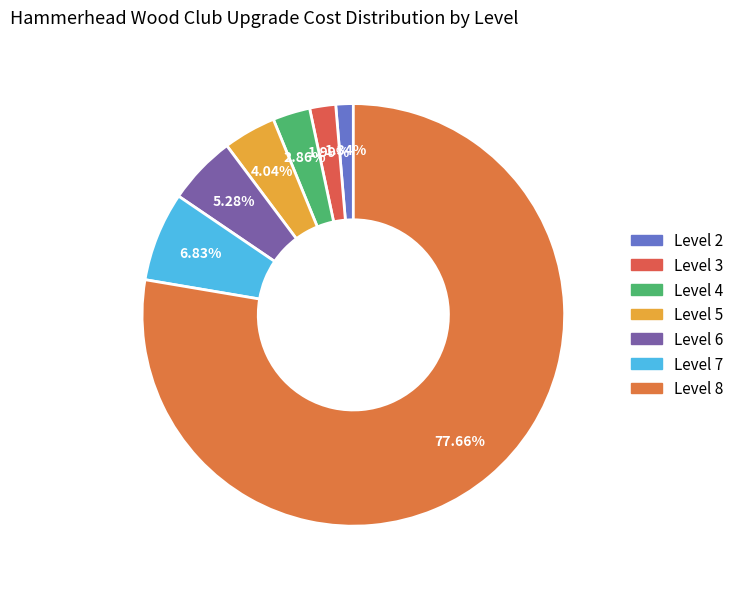

What is the total percentage of Level 2 and Level 3?

3.3%